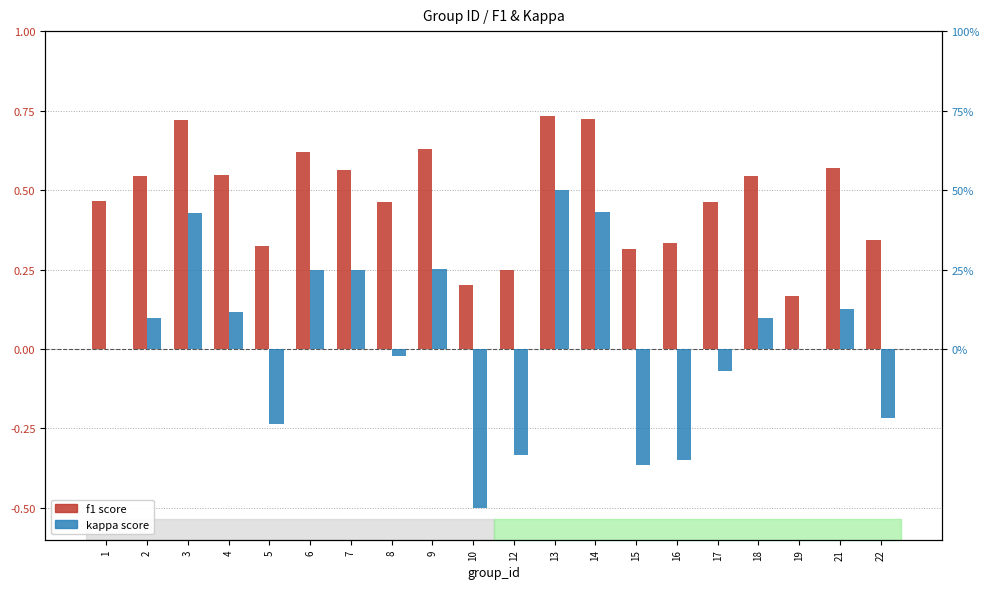

What is the sum of the f1 values at 8 and 4?

1.0